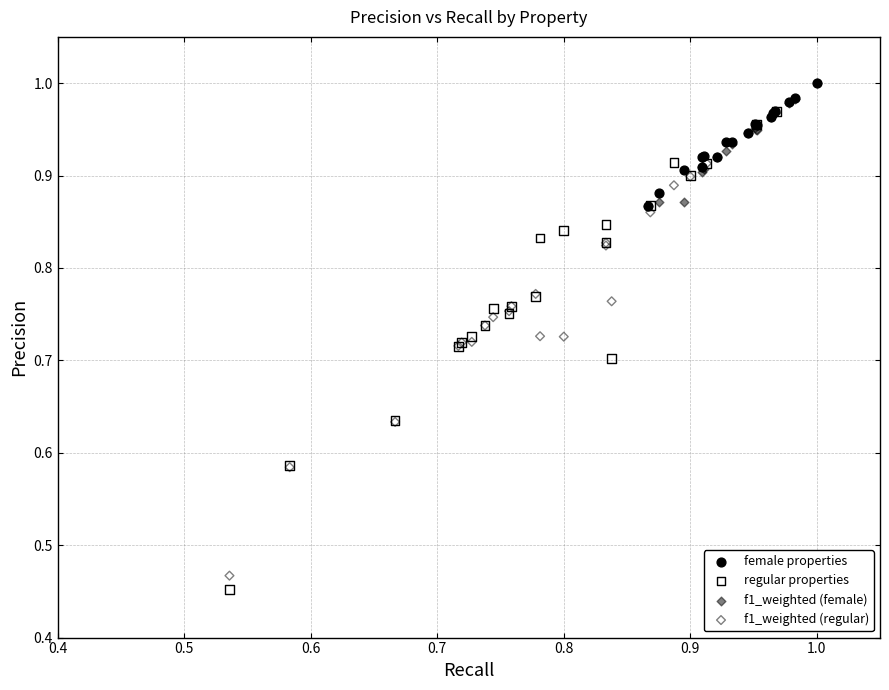

Which series has the largest Y range (max minus min)?

regular properties